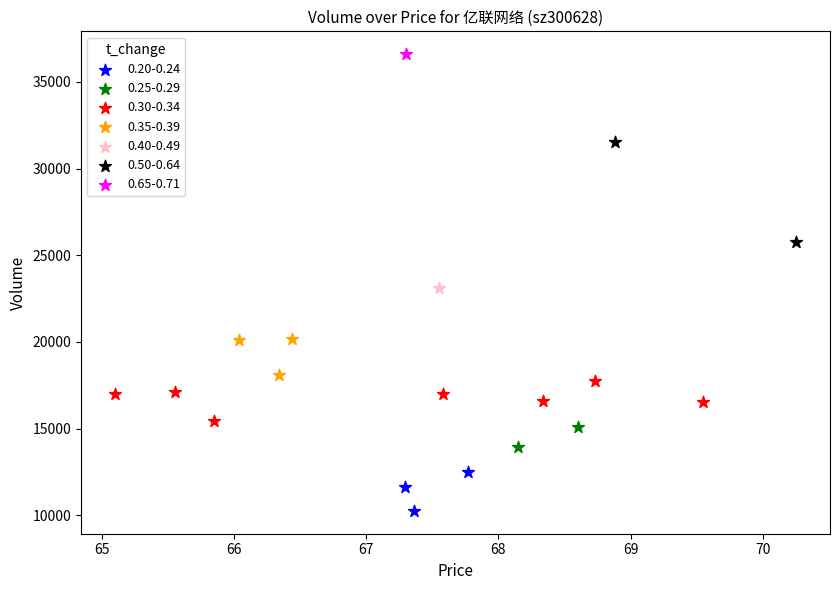

Which series contains the highest Y value?

0.65-0.71